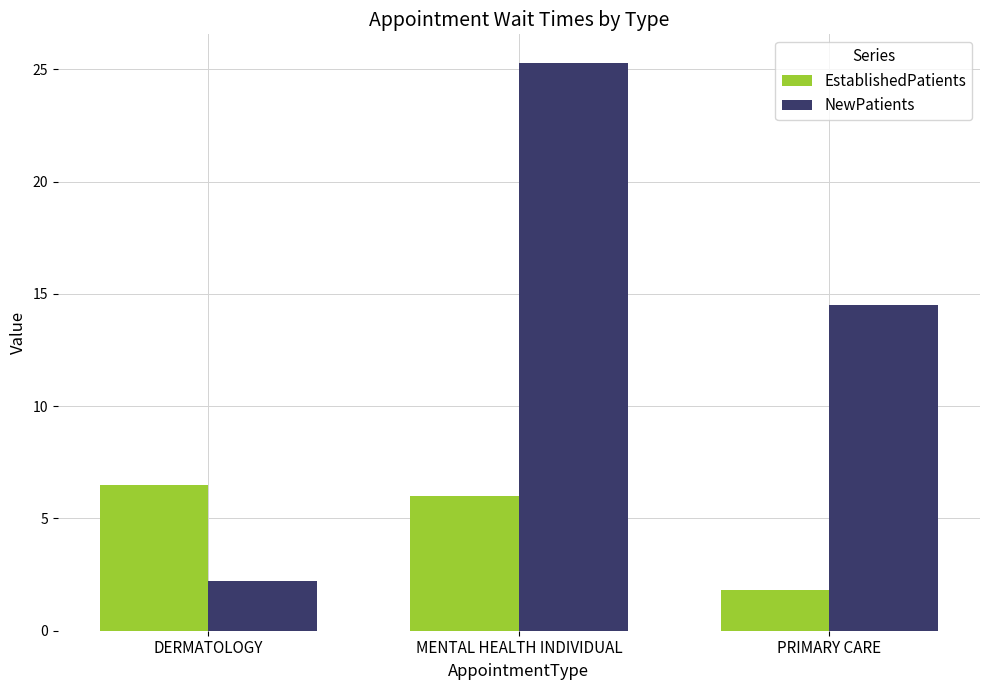

How many groups of bars are there?

3